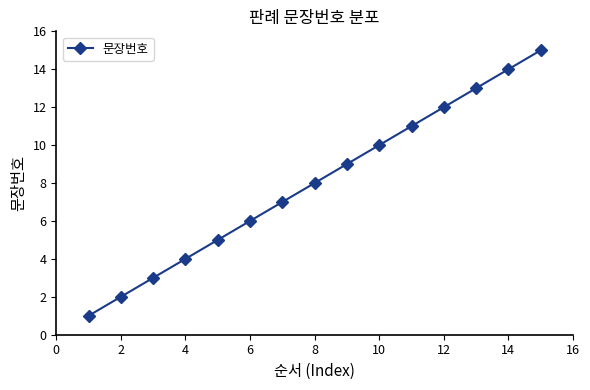

What is the maximum value shown in the chart?

15